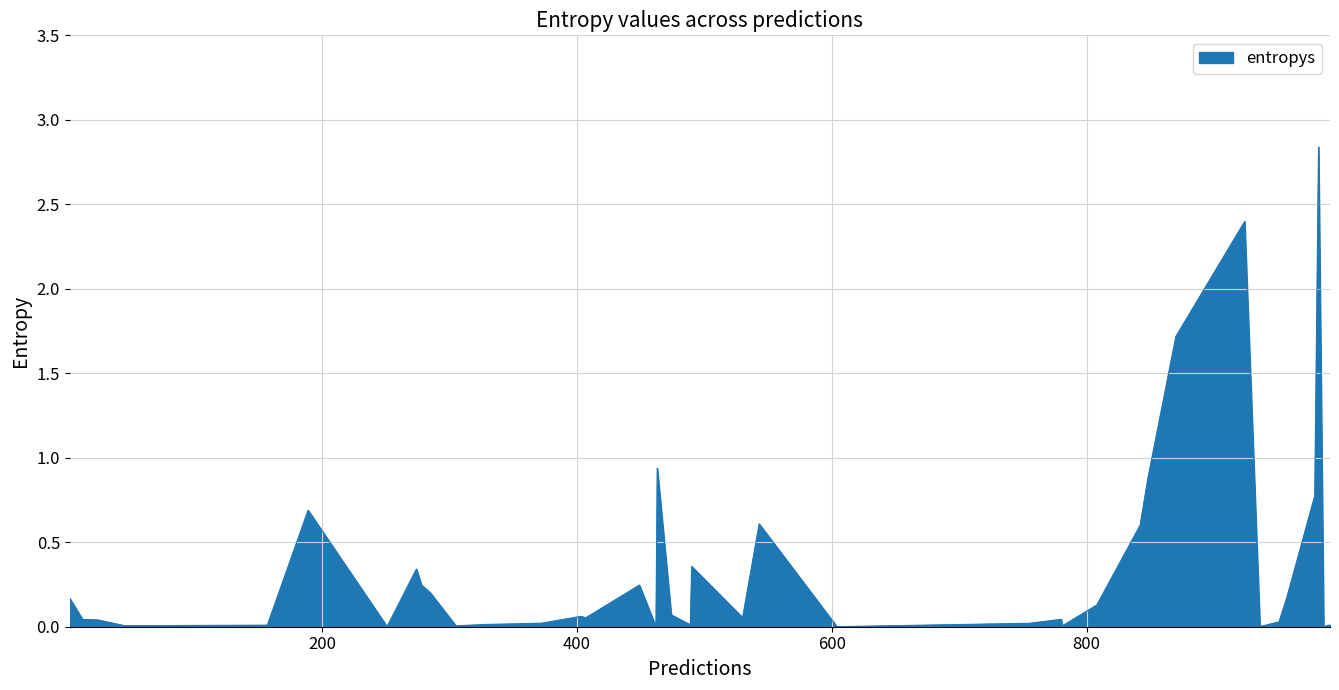

How many lines are shown in the chart?

1